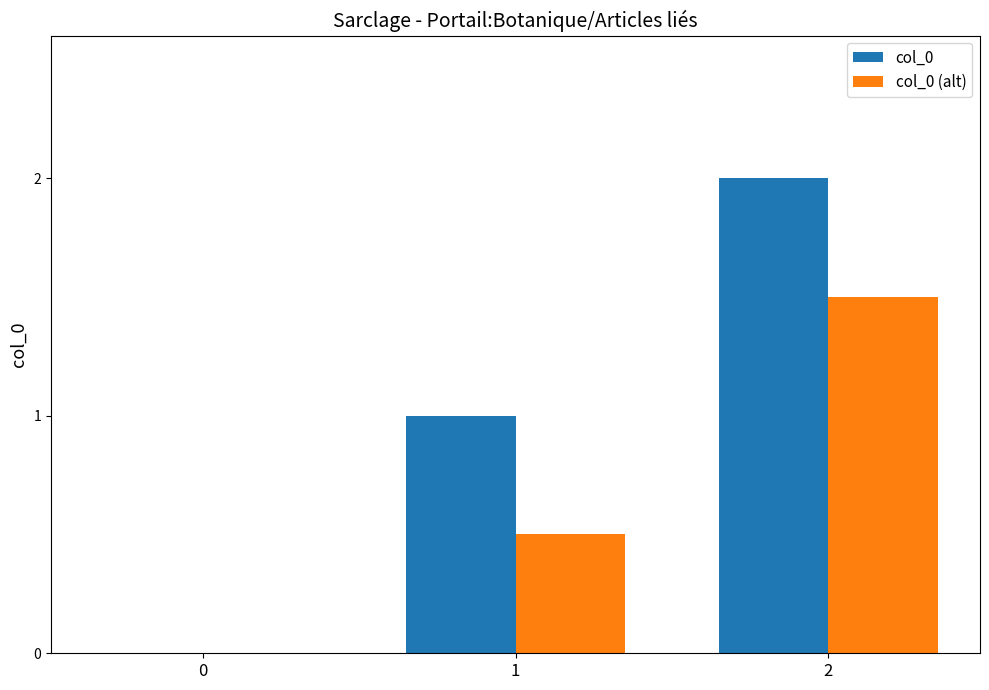

What is the sum of the col_0 (alt) values at 1 and 0?

0.5